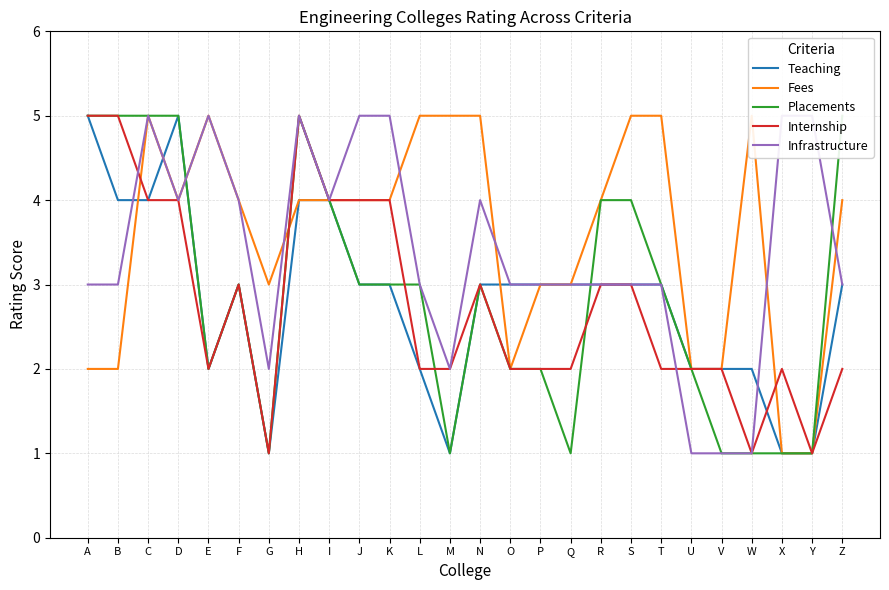

What is the average value of the Infrastructure series?

3